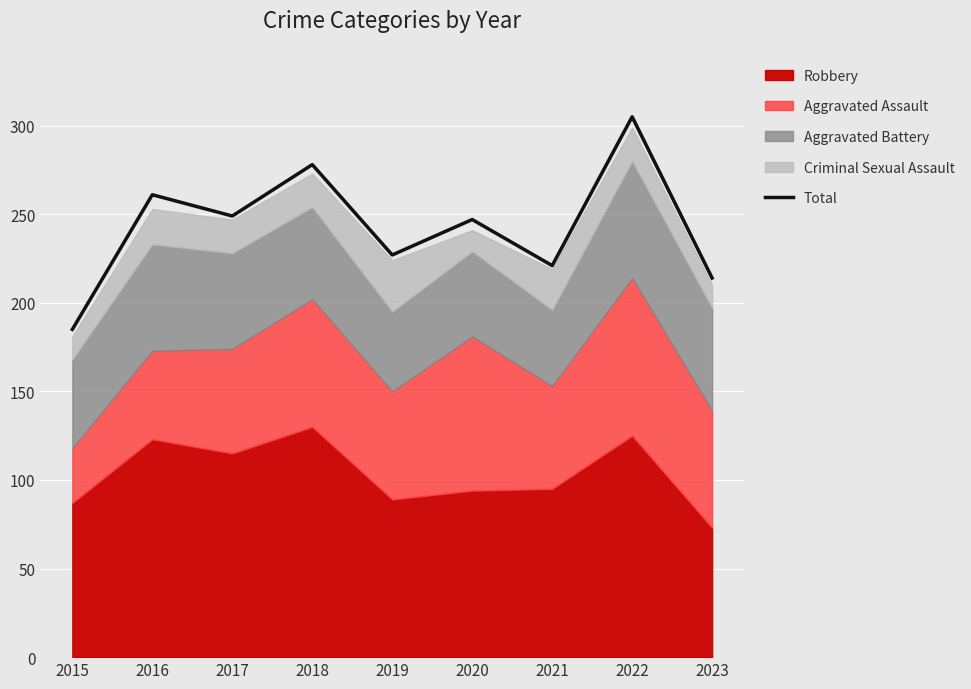

Where is the first local minimum?

2017